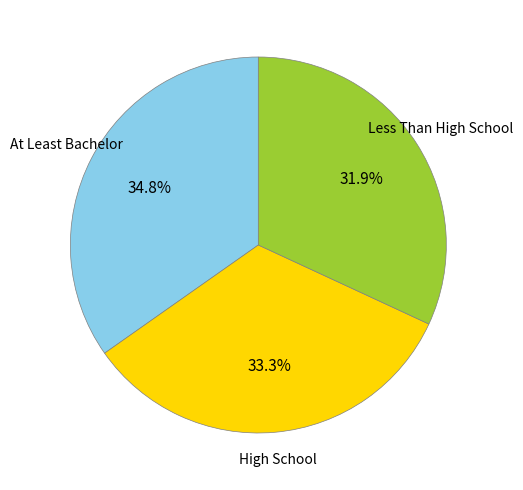

Is there a majority slice in this chart?

No